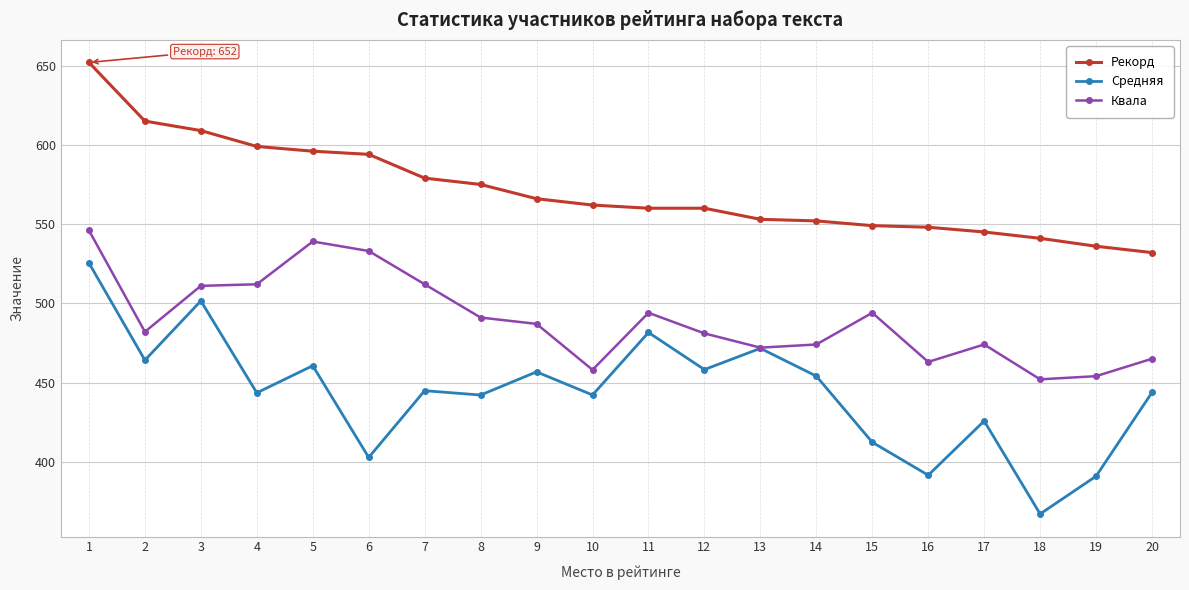

At which category does the chart reach its minimum across all series?

18